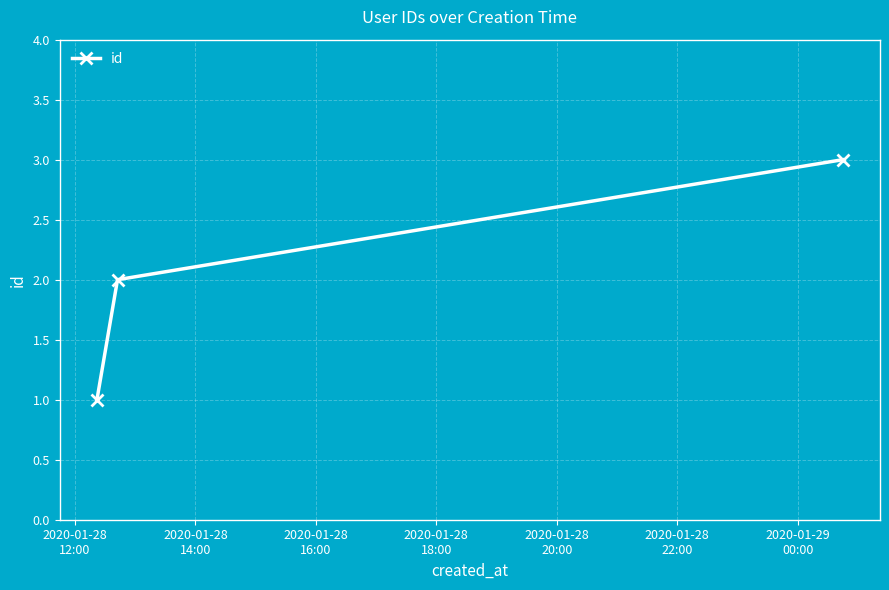

What is the value of the 2nd point from the left?

2